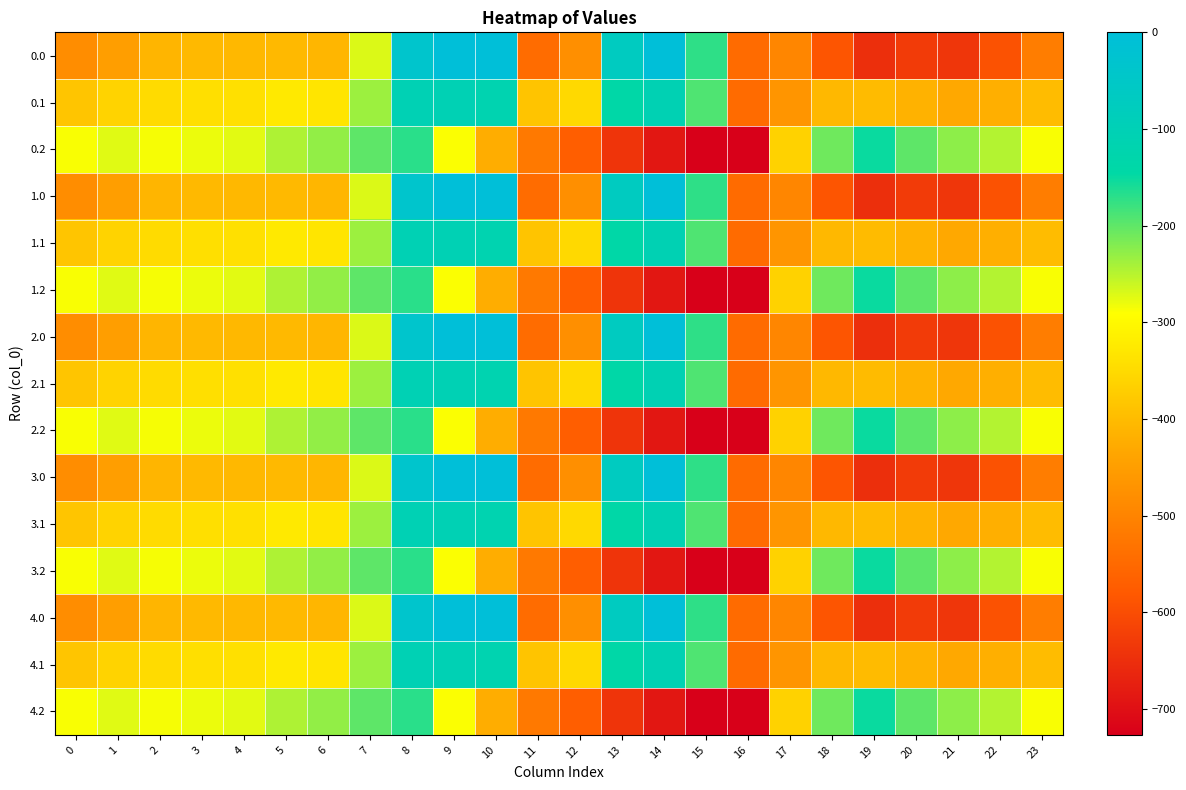

What is the total value across all series at 13?

-4259.6